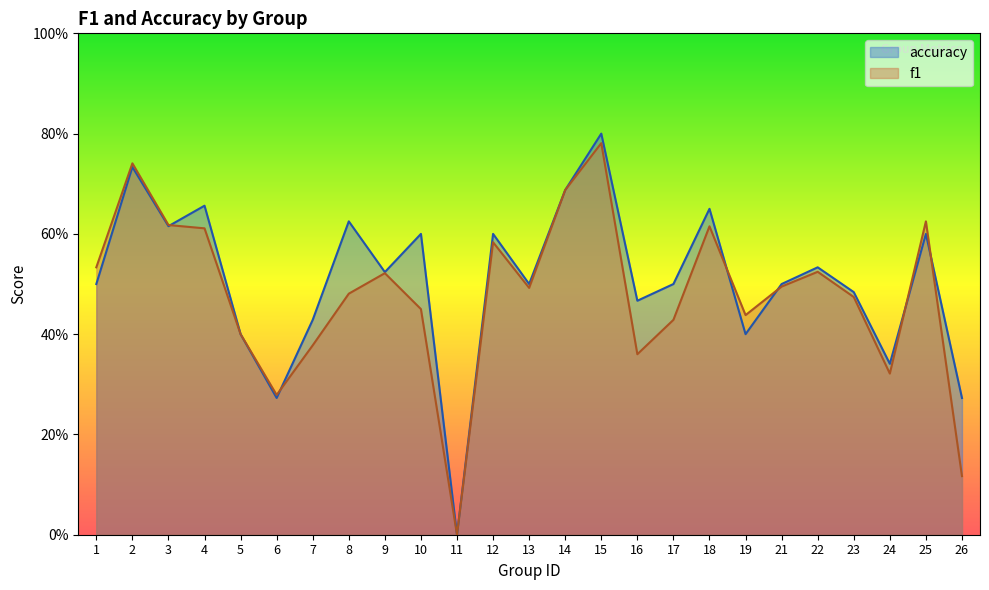

At which category is the sum across all series the highest?

15